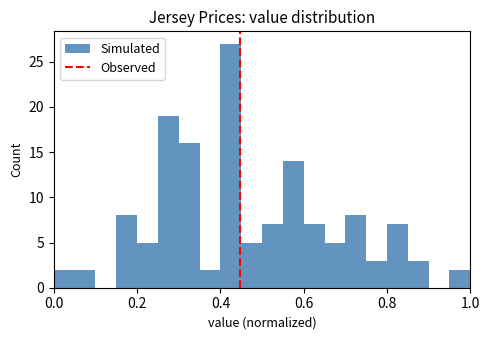

Around what value on the x-axis is the tallest bar? Give the approximate position of its centre, as read against the axis.

0.42